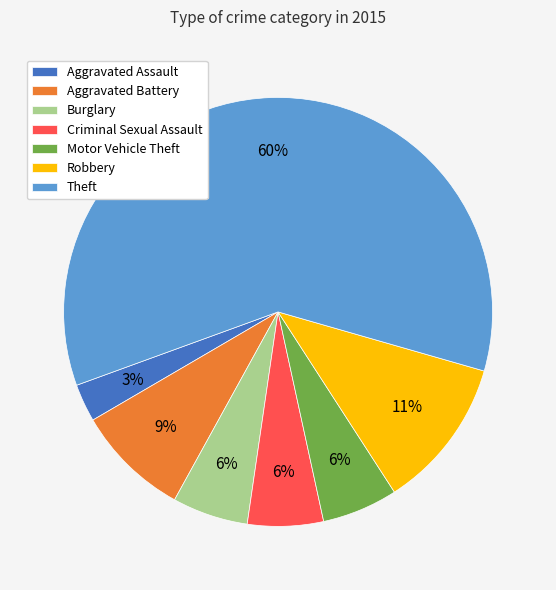

Count the number of slices in the pie.

7